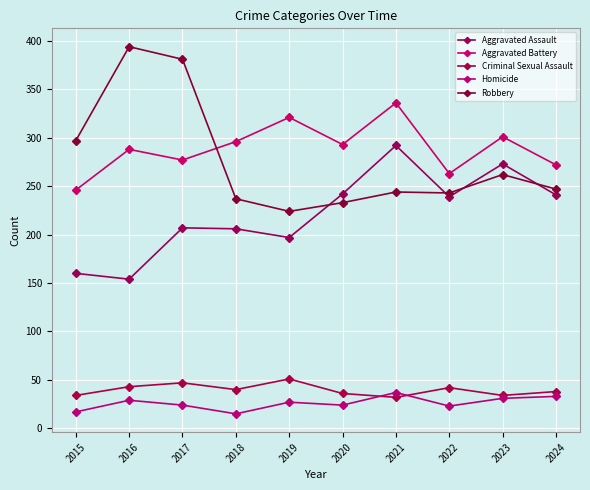

Which category has the lowest value in the Homicide series?

2018